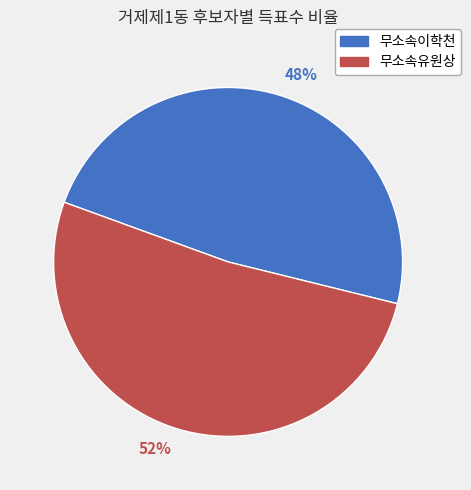

Which slice is the smallest?

무소속이학천